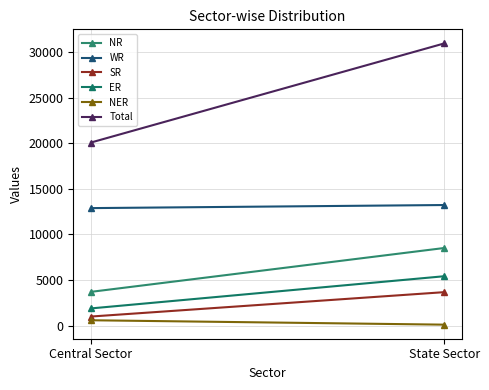

Rank the series at State Sector from lowest to highest value.

NER, SR, ER, NR, WR, Total